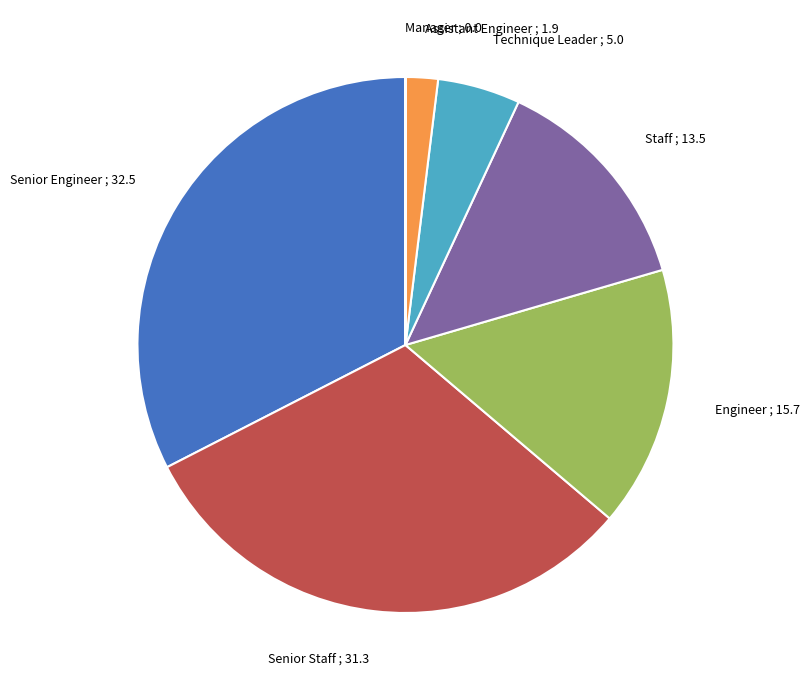

Which category has the biggest portion of the pie?

Senior Engineer